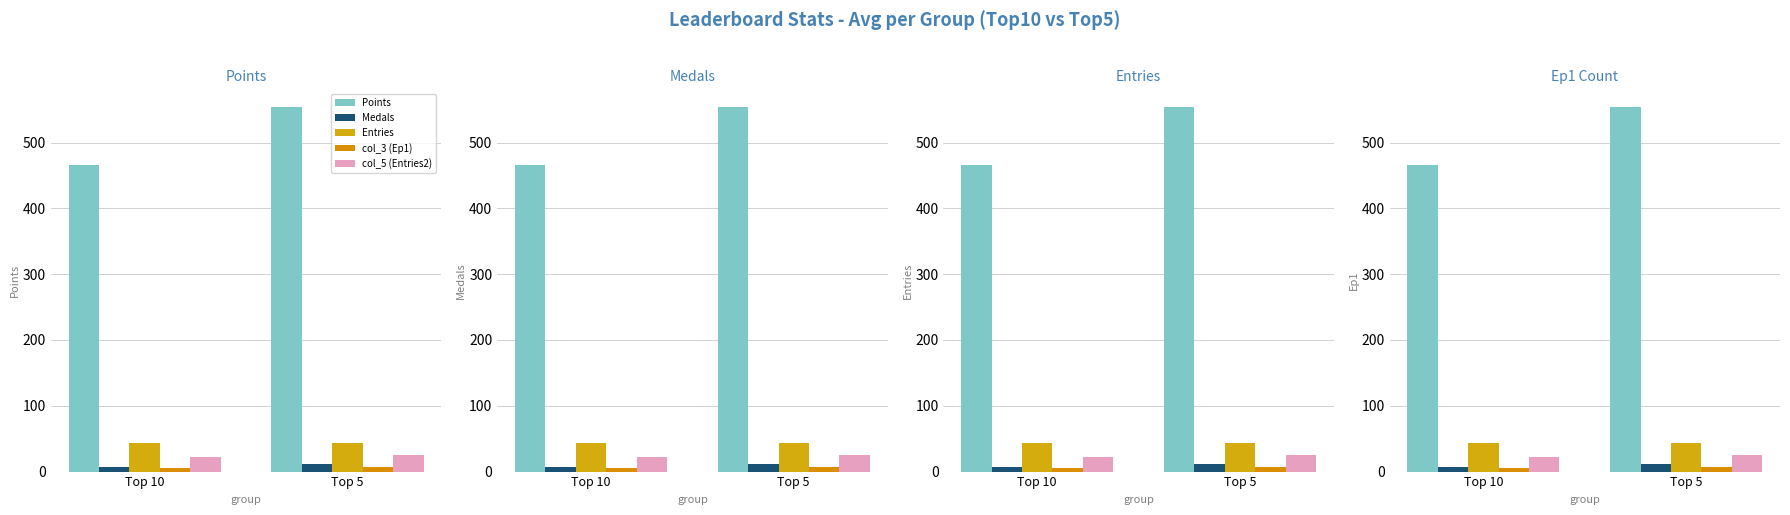

Which series has the widest spread of values?

Points